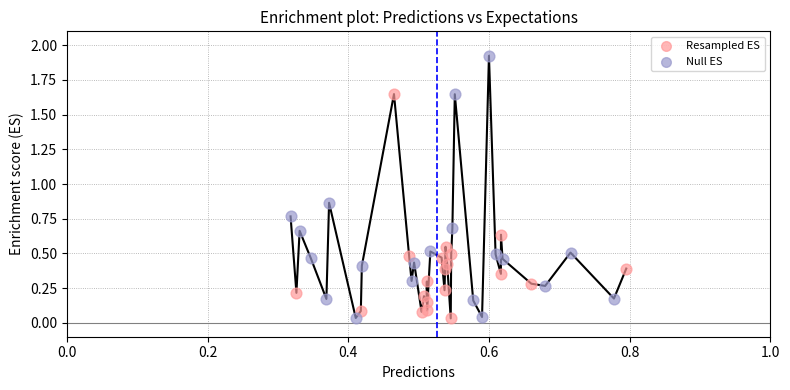

Which series contains the highest Y value?

Null ES